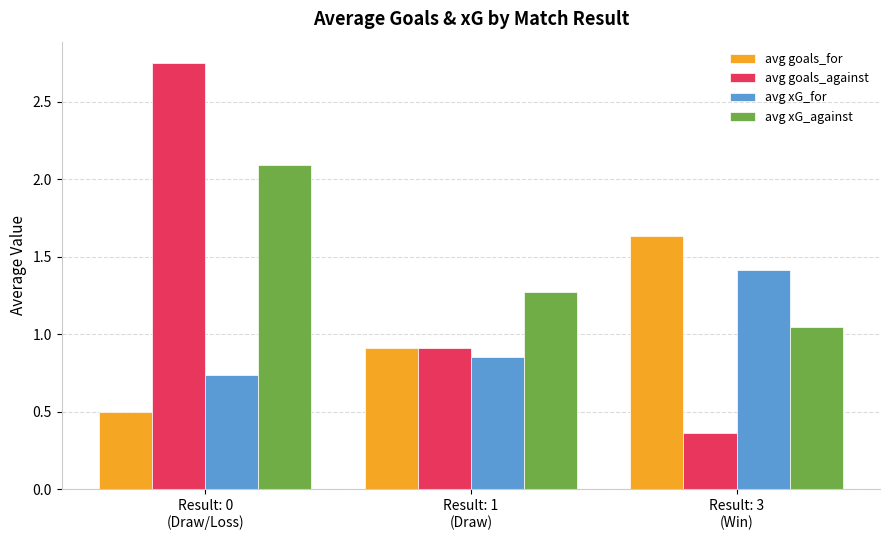

How many groups of bars are there?

3